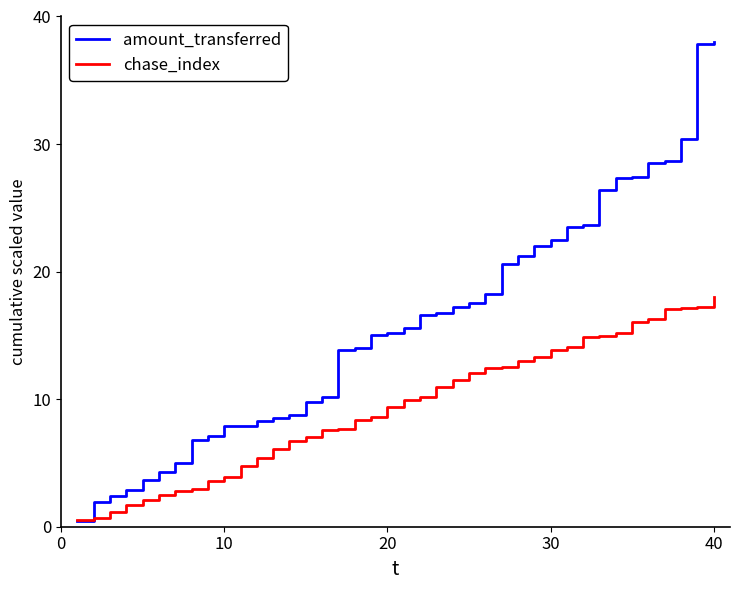

List the series in order of their overall mean, lowest first.

chase_index, amount_transferred